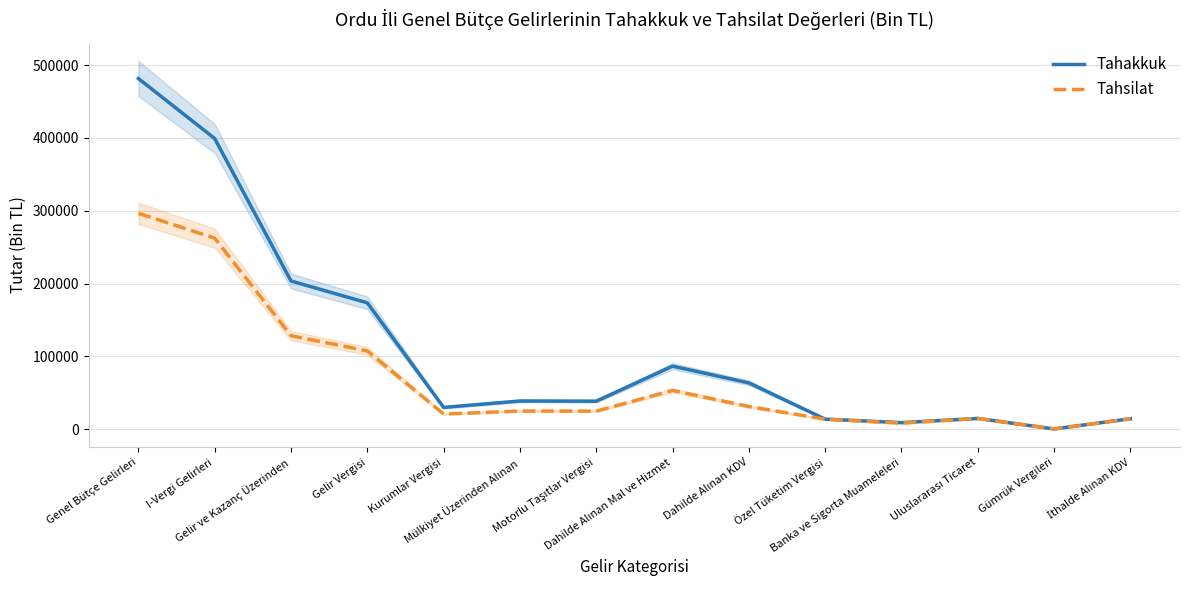

At how many categories does at least one series exceed 156147?

4